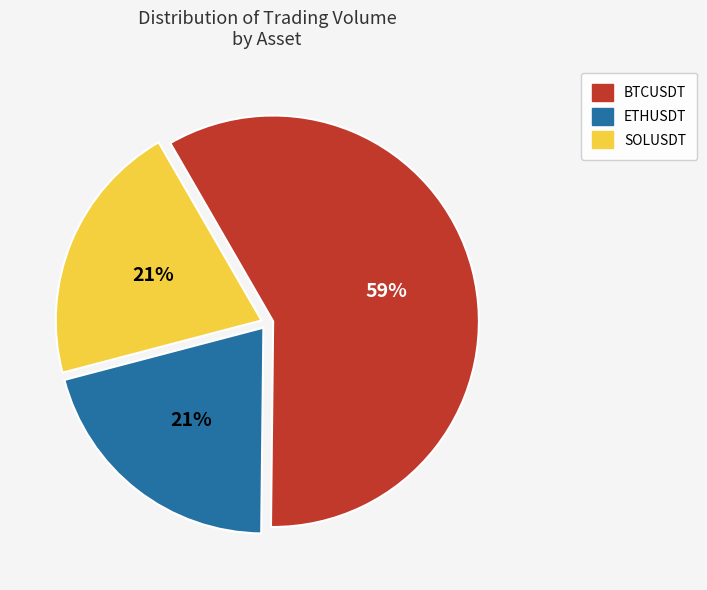

True or false: ETHUSDT accounts for 29% of the total.

False